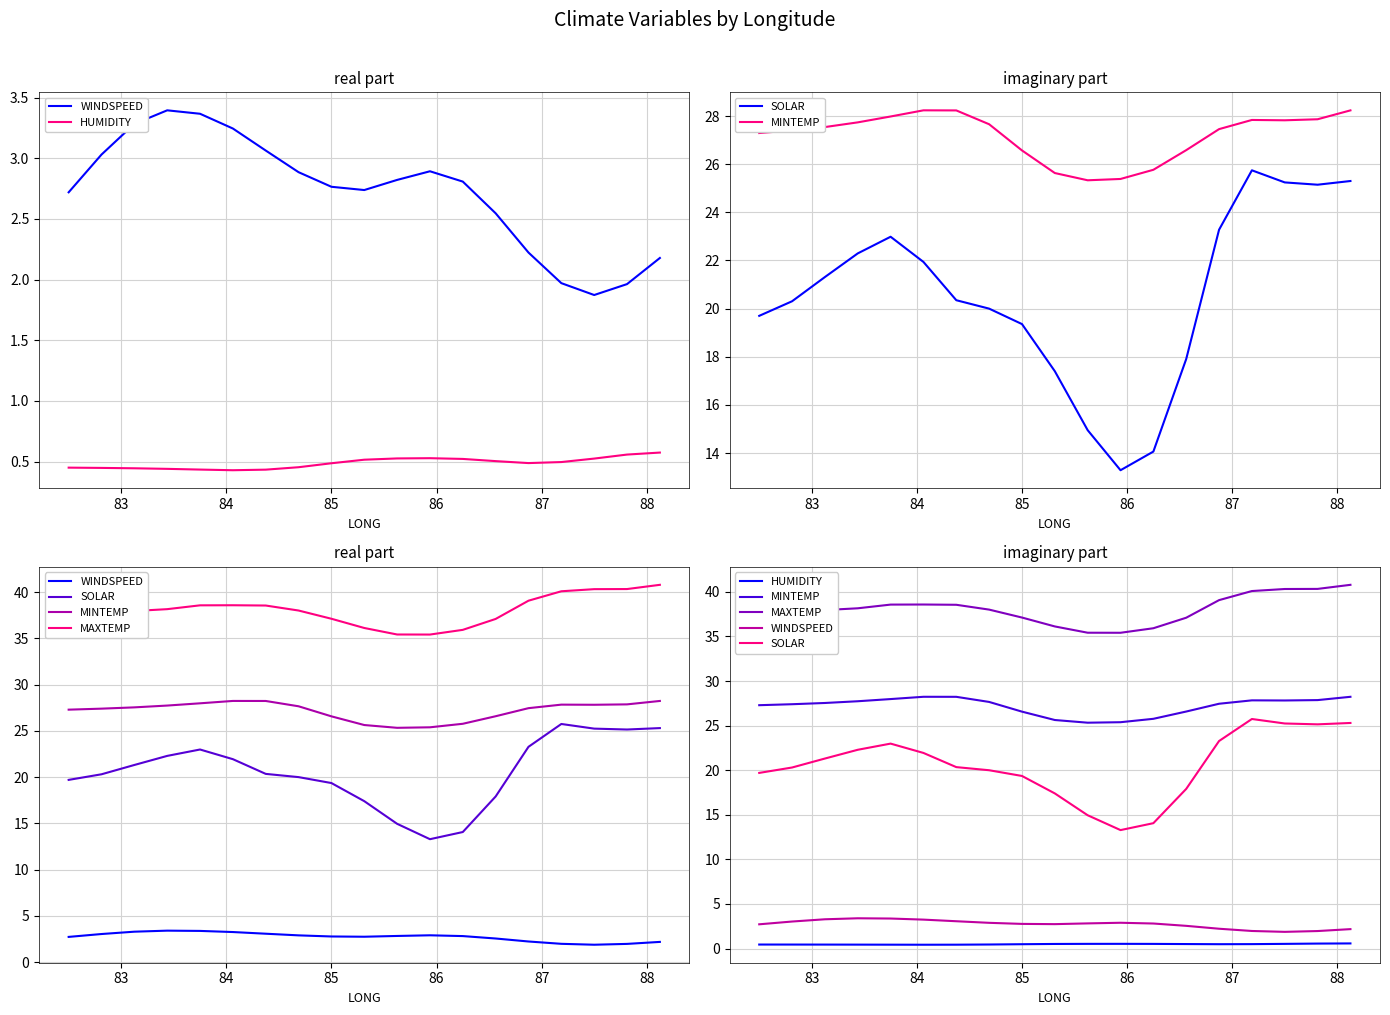

Which series has the widest spread of values?

SOLAR